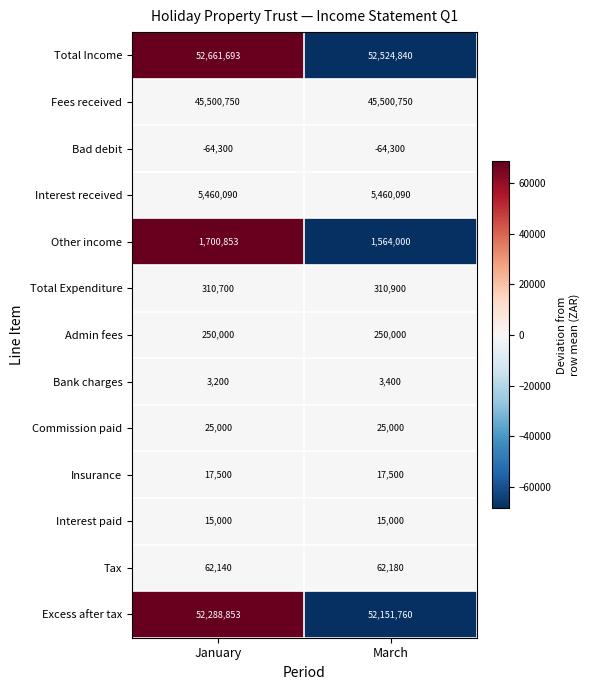

What is the total value across all series at March?

157821120